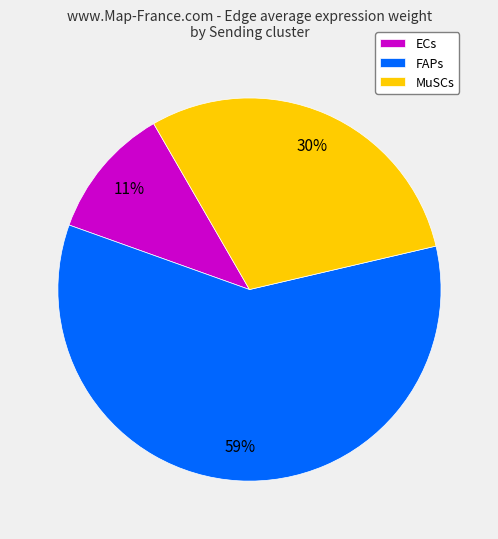

True or false: ECs accounts for 11% of the total.

True